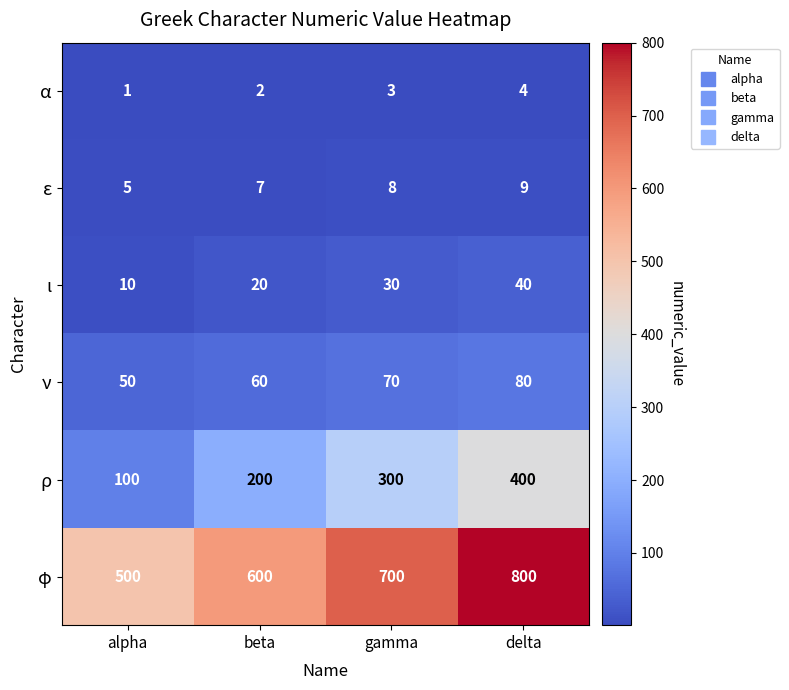

True or false: ι has a value of 15 at alpha.

False